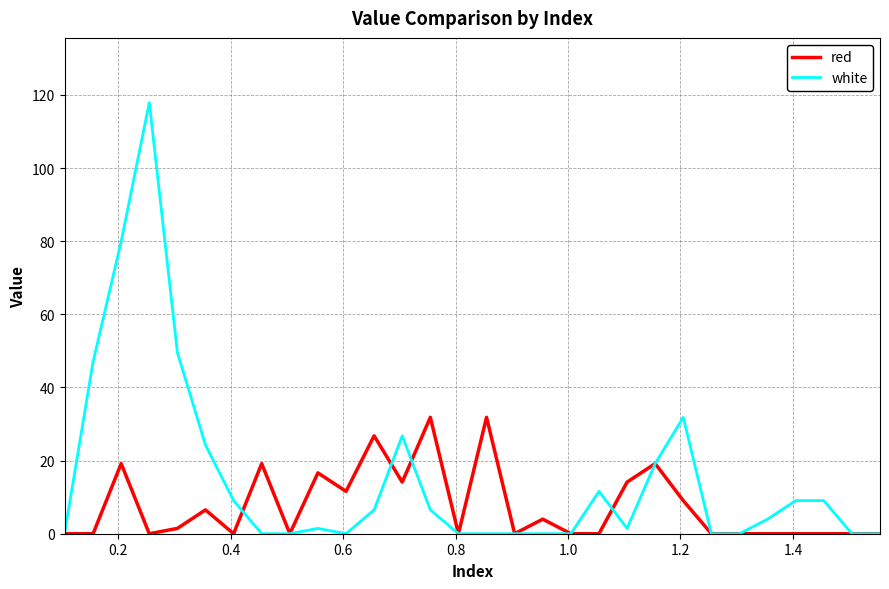

What is the greatest value displayed?

117.9